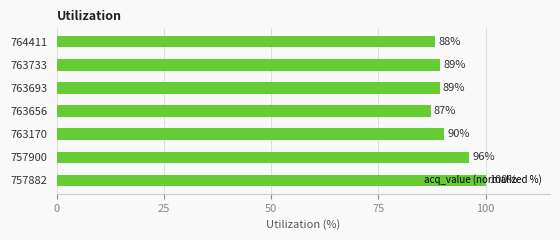

Approximately how many times larger is the value at 757882 compared to 763693?

1.1